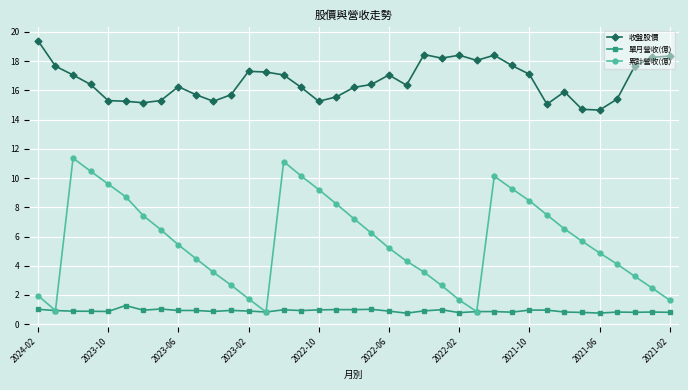

True or false: 收盤股價 has more than 1 interior local peaks.

True